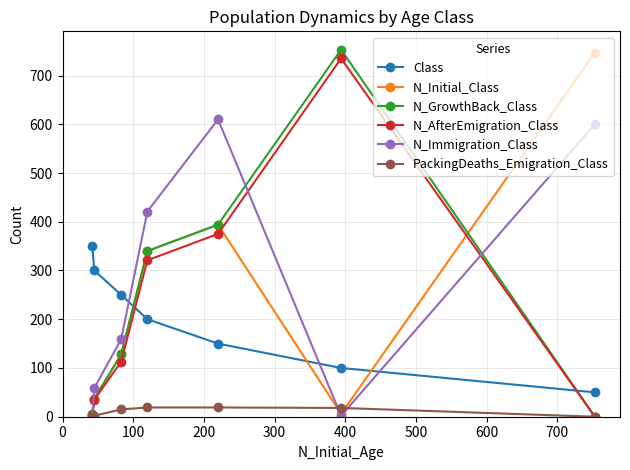

True or false: N_GrowthBack_Class and PackingDeaths_Emigration_Class intersect in this chart.

False